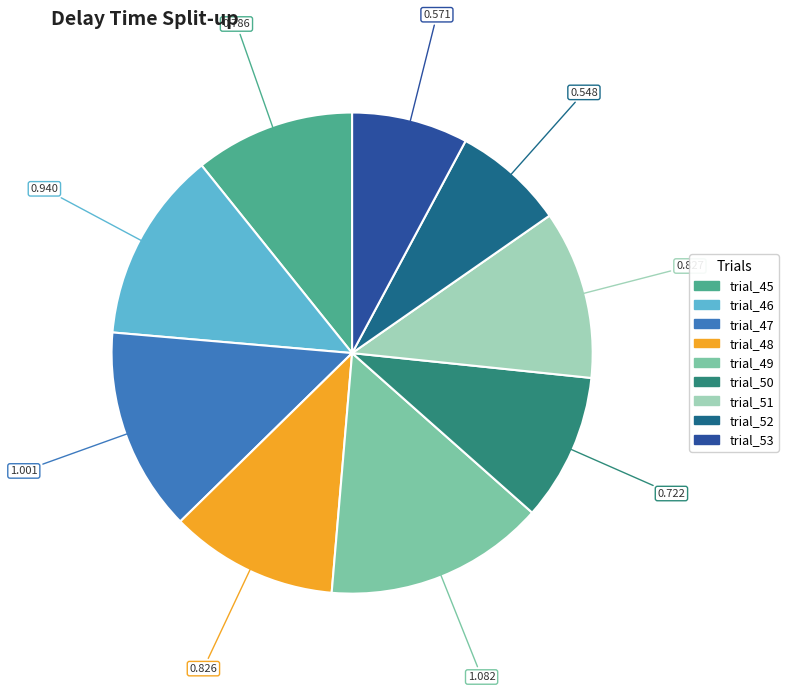

Is trial_49 the majority of the pie?

No